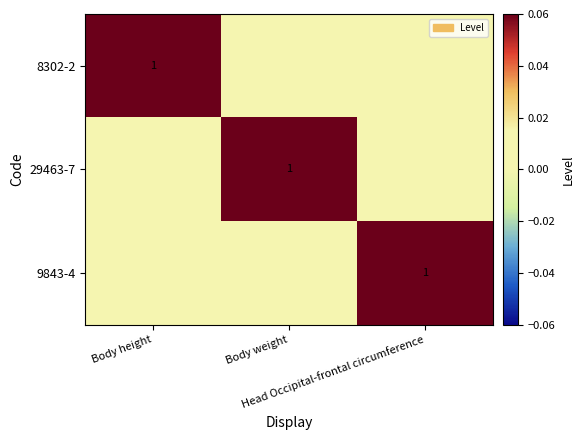

How many data points does each series have?

3